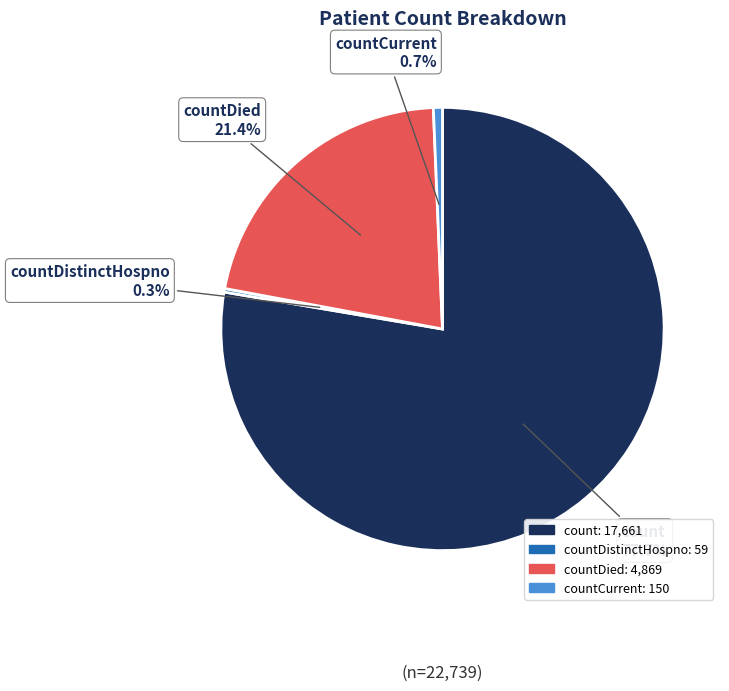

Which category has the biggest portion of the pie?

count